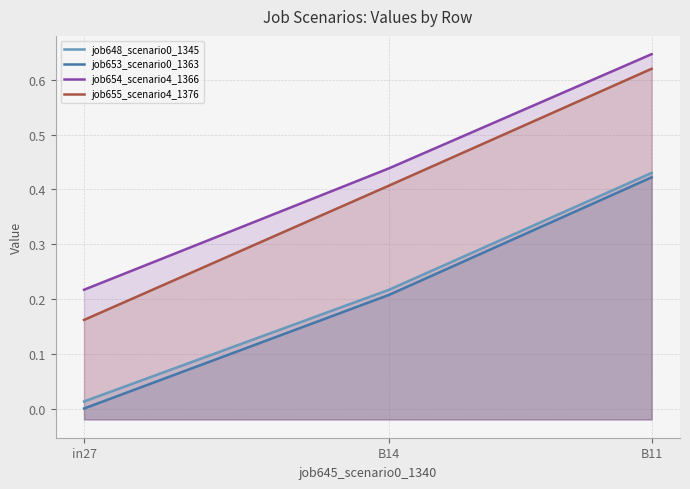

What are all the series names shown in the legend?

job648_scenario0_1345, job653_scenario0_1363, job654_scenario4_1366, job655_scenario4_1376